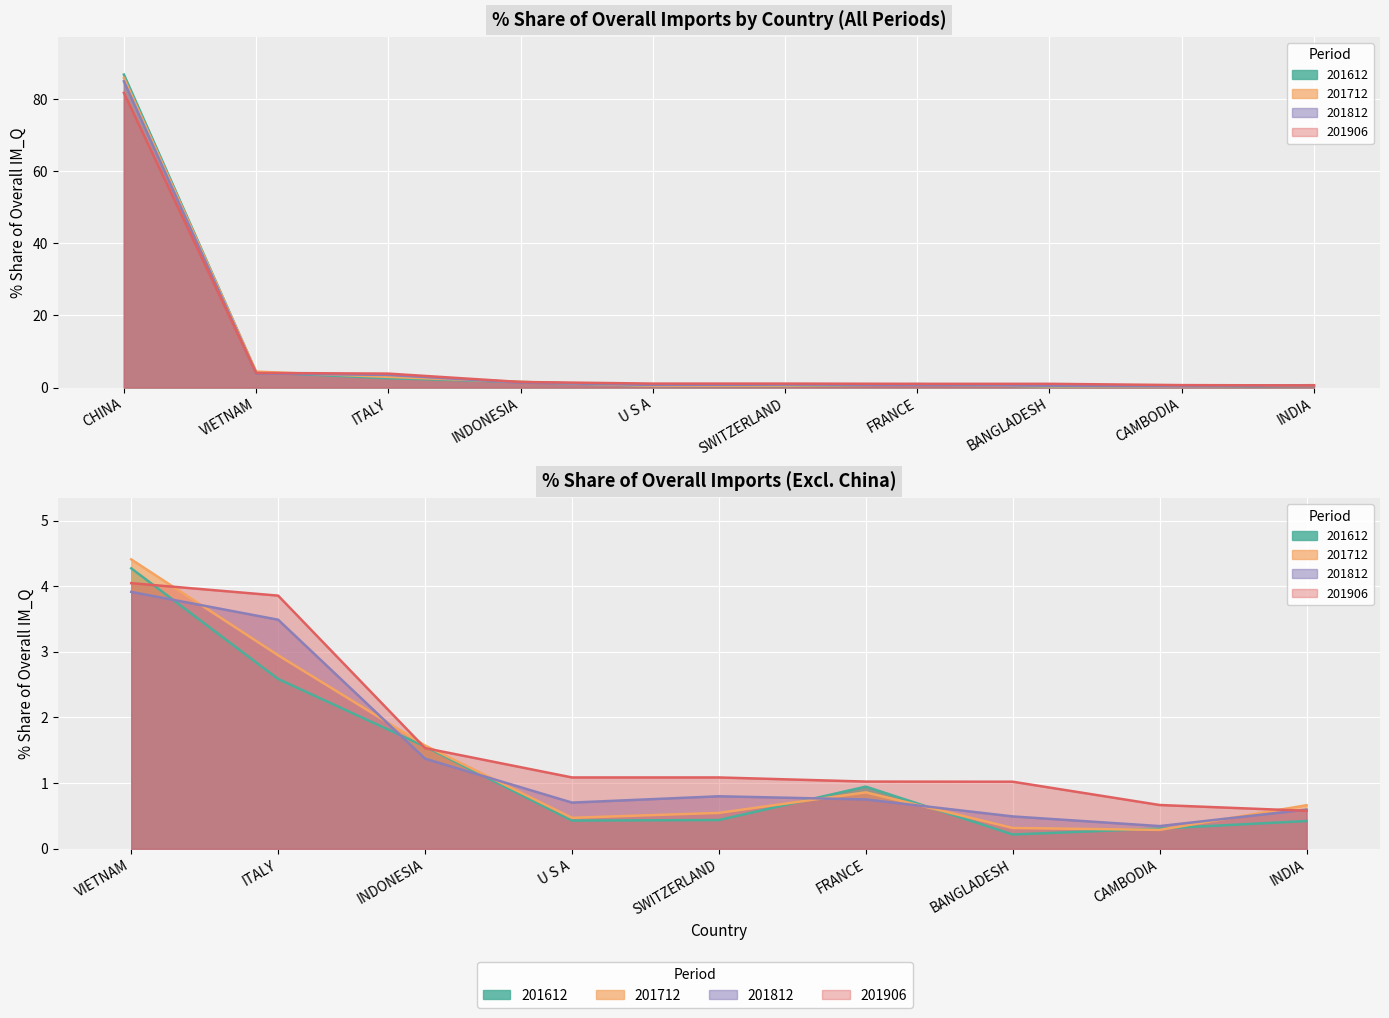

What is the value of the 201906_% Share point at the 10th from the left?

0.6